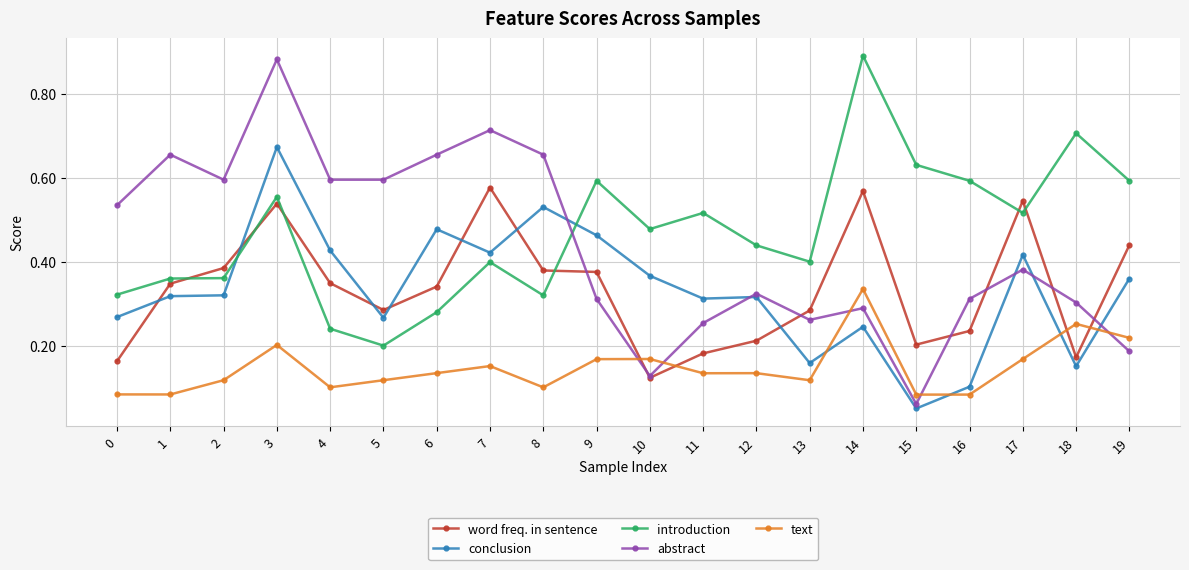

List the series in order of their peak value, lowest first.

text, word freq. in sentence, conclusion, abstract, introduction